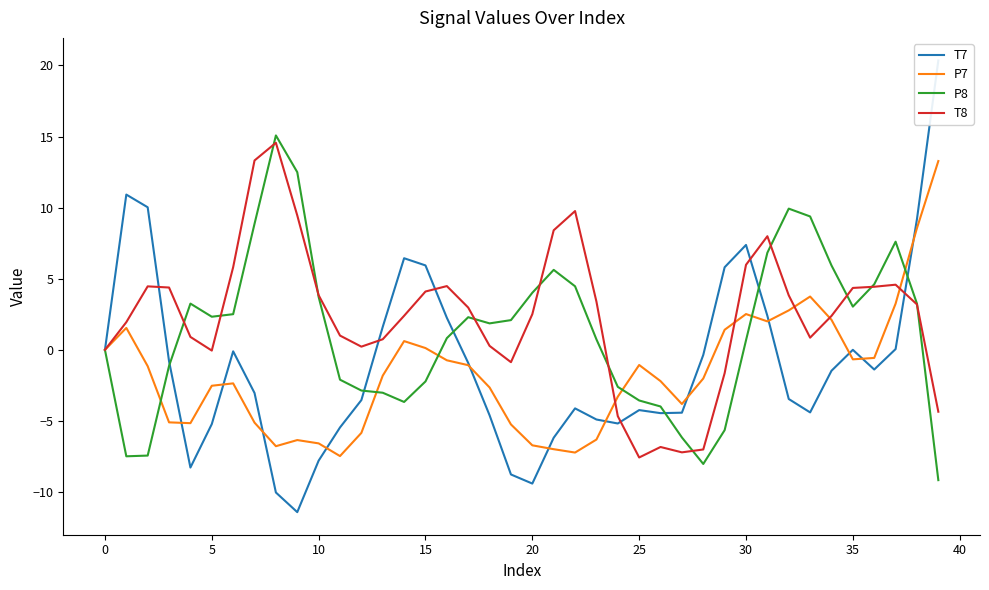

The P8 series shows 9.3 at 31. True or false?

False